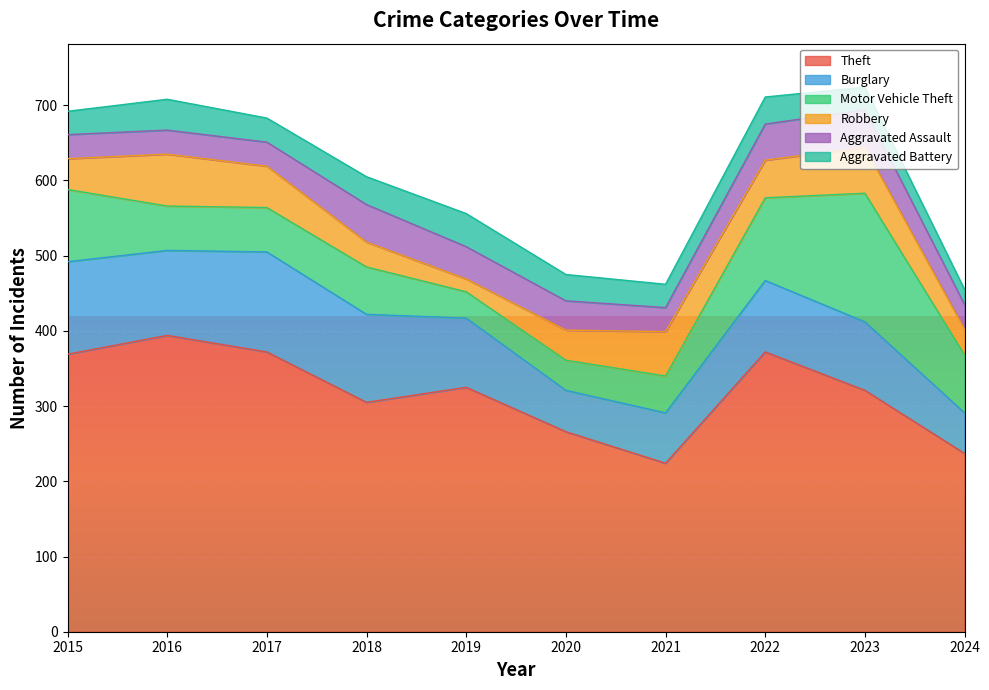

Is the value of Burglary at 2022 greater than the value of Theft at 2016?

No